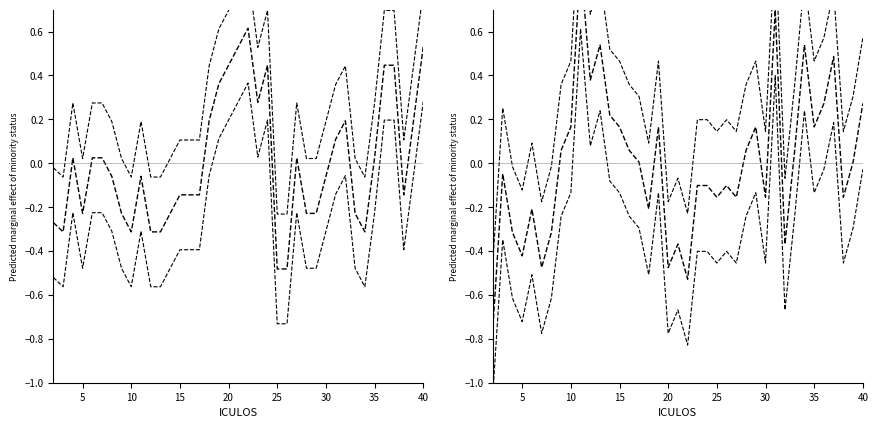

What are all the series names shown in the legend?

HR, HR upper, HR lower, SBP, SBP upper, SBP lower